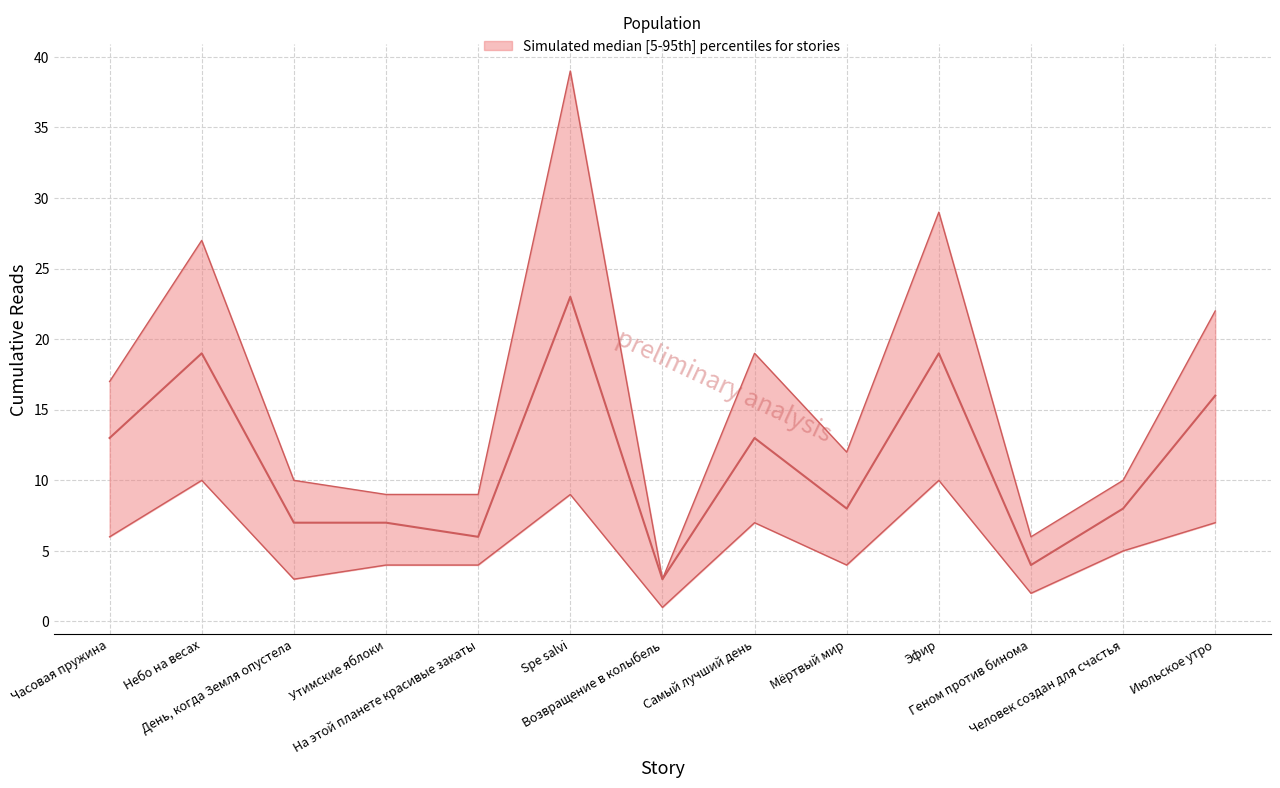

At which label is median closest to 13?

Часовая пружина